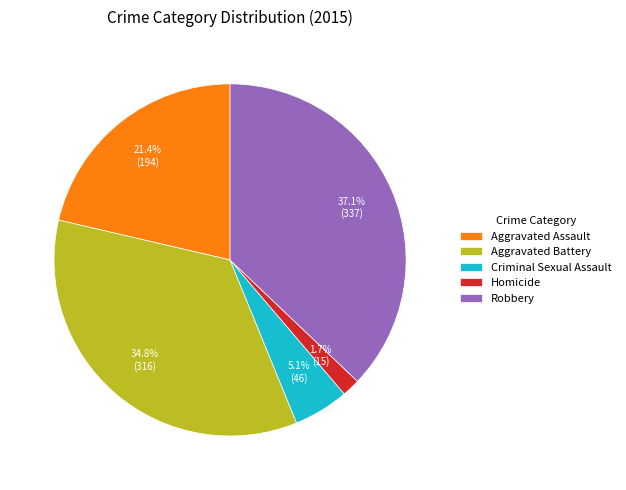

True or false: Homicide accounts for 2% of the total.

True